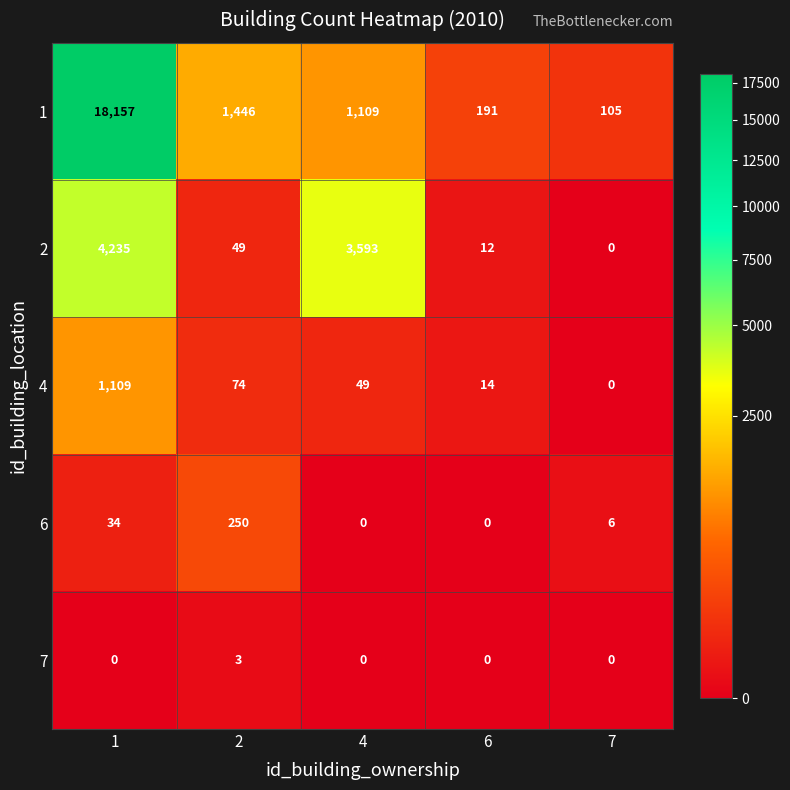

Reading left to right, what are all the values shown in this chart?

1: 18157	1446	1109	191	105
2: 4235	49	3593	12	0
4: 1109	74	49	14	0
6: 34	250	0	0	6
7: 0	3	0	0	0